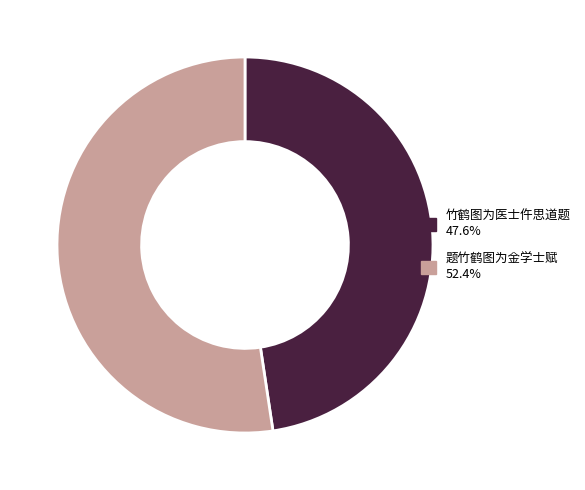

True or false: 题竹鹤图为金学士赋 accounts for 61% of the total.

False